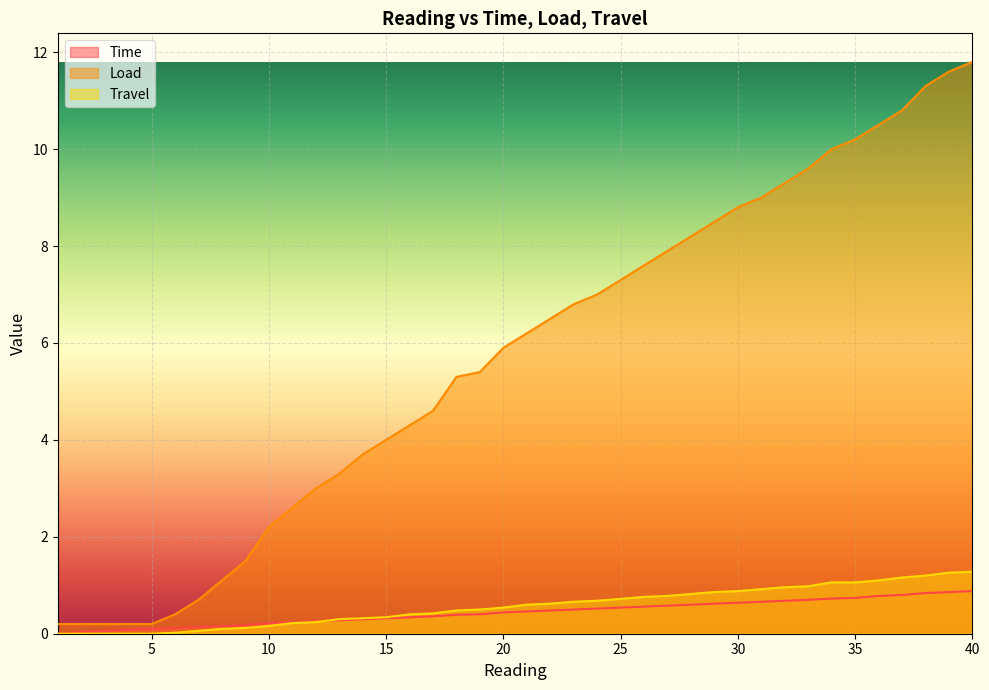

Rank the series at 5 from highest to lowest value.

Load, Time, Travel